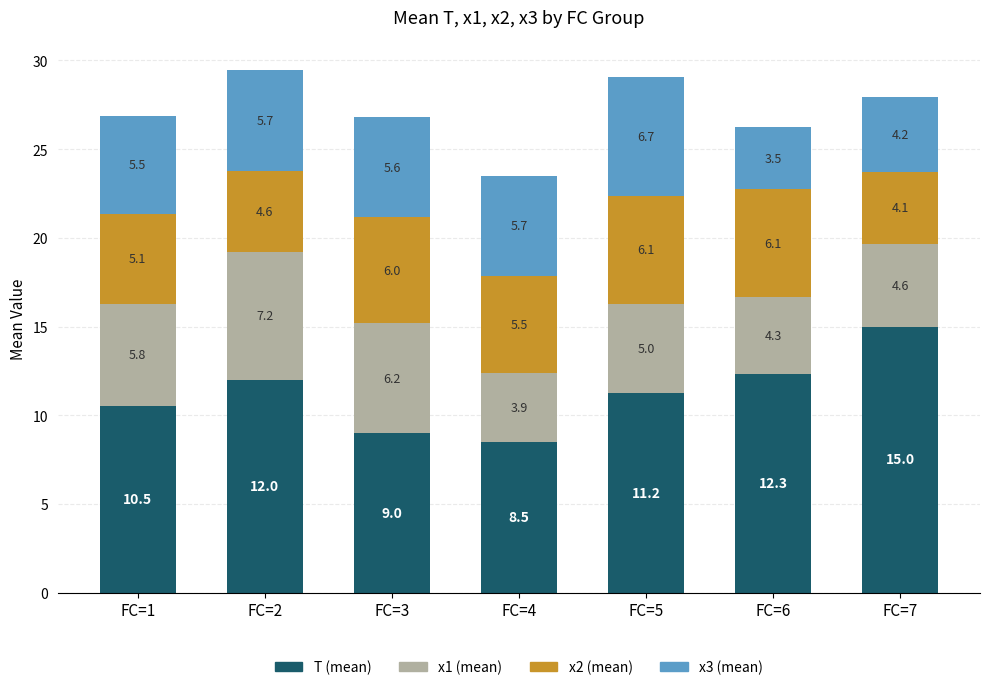

How many series are shown in this chart?

4